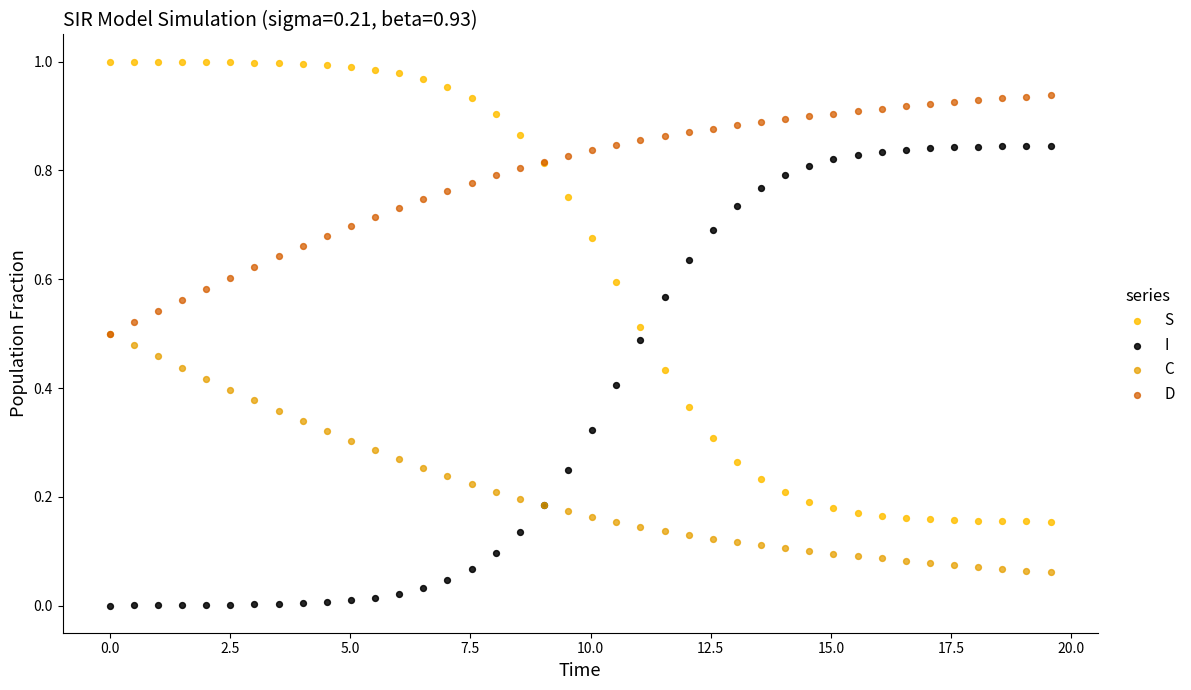

What are all the series names shown in the legend?

S, I, C, D